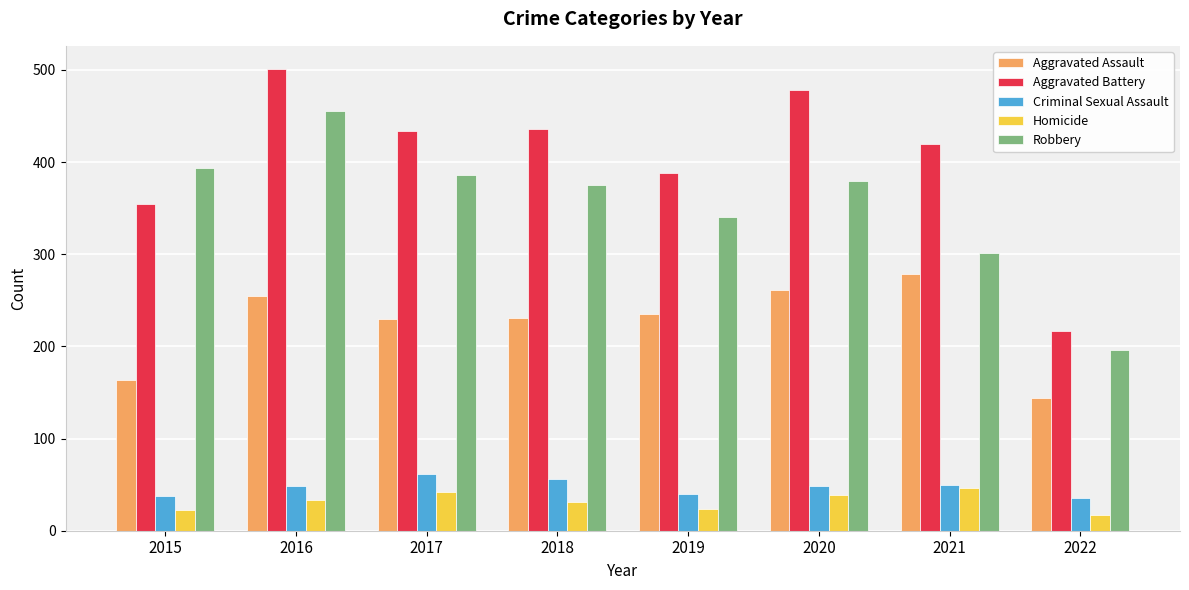

What is the sum of the Homicide values at 2016 and 2019?

57